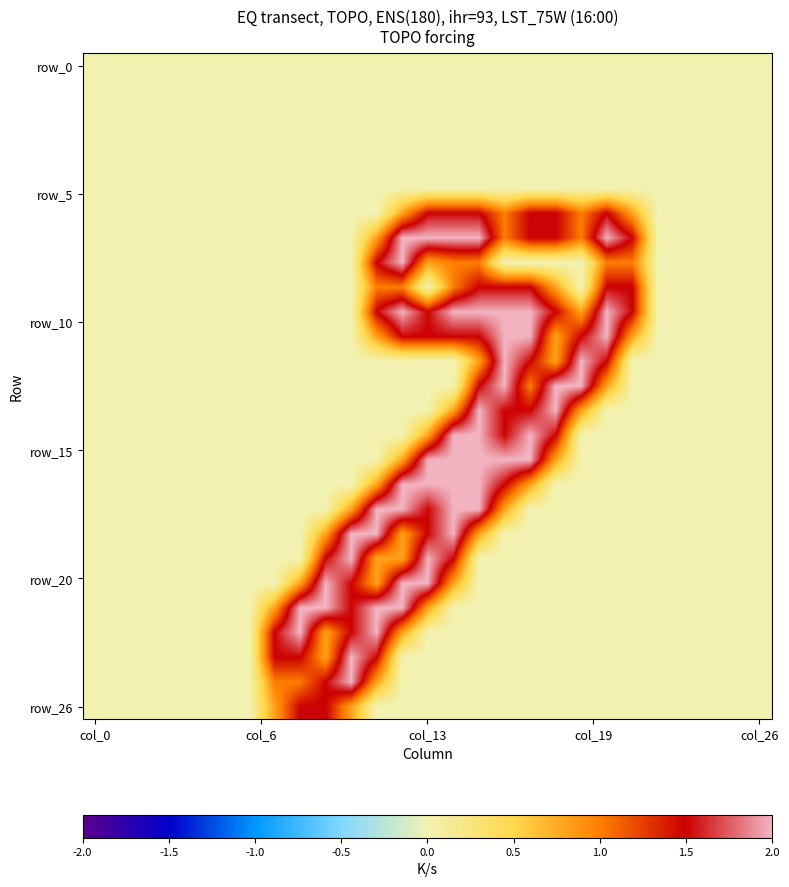

At how many categories does at least one series exceed 1?

15